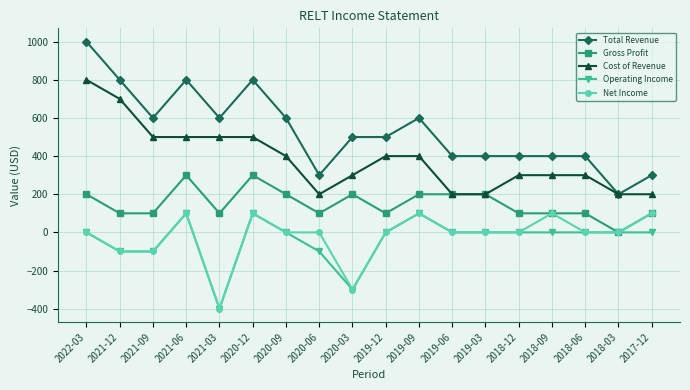

The Cost of Revenue series shows 500 at 2021-06. True or false?

True